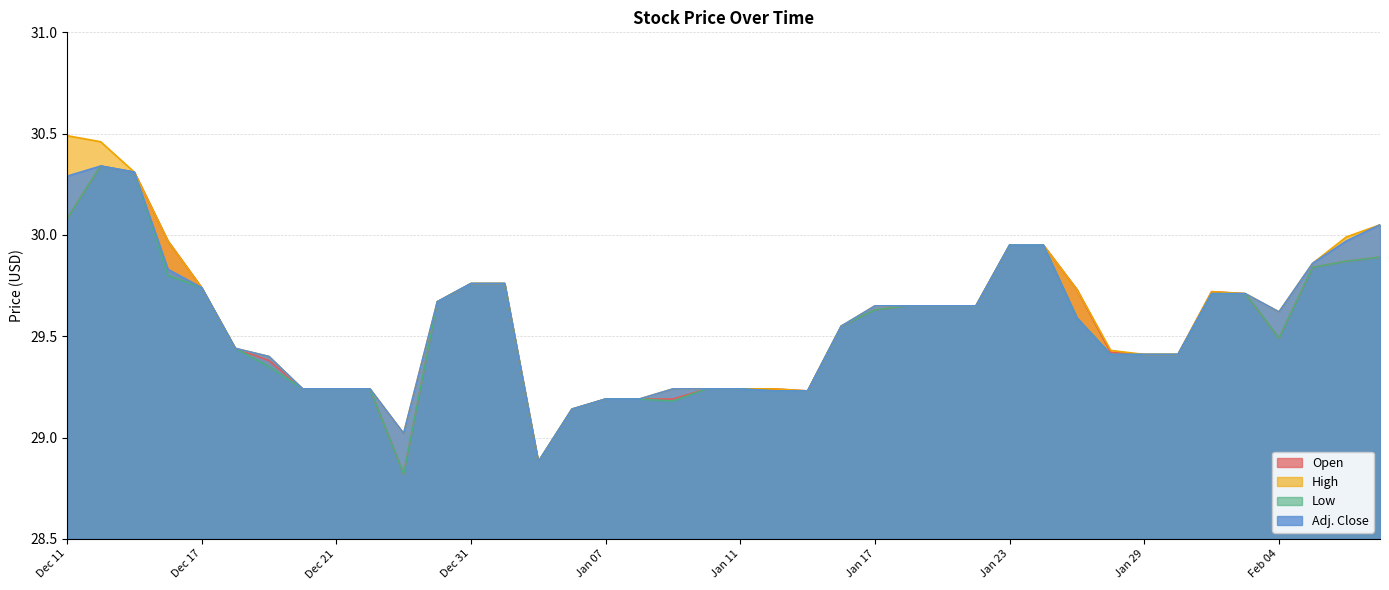

What is the value of the Open point at the 4th from the left?

30.0